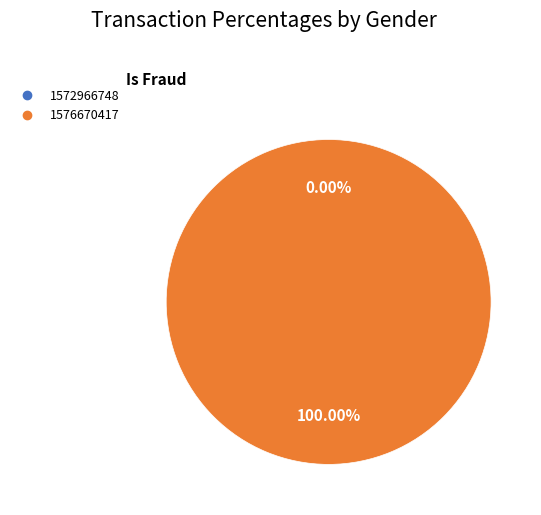

How many slices are in this pie chart?

2